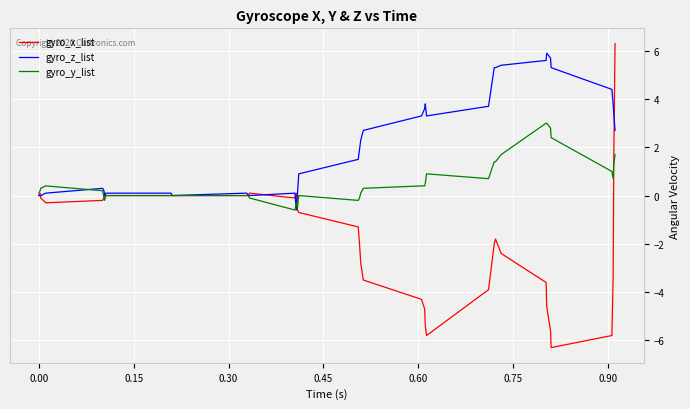

Does the chart display data point markers on the line(s)?

No